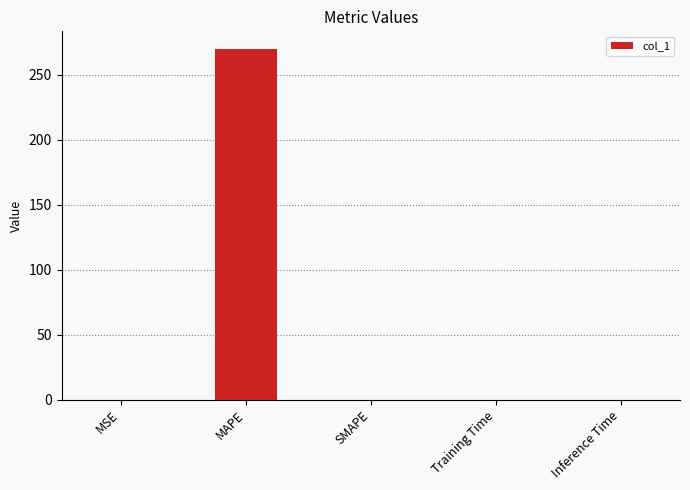

True or false: the data shows 0.0 at Inference Time.

True